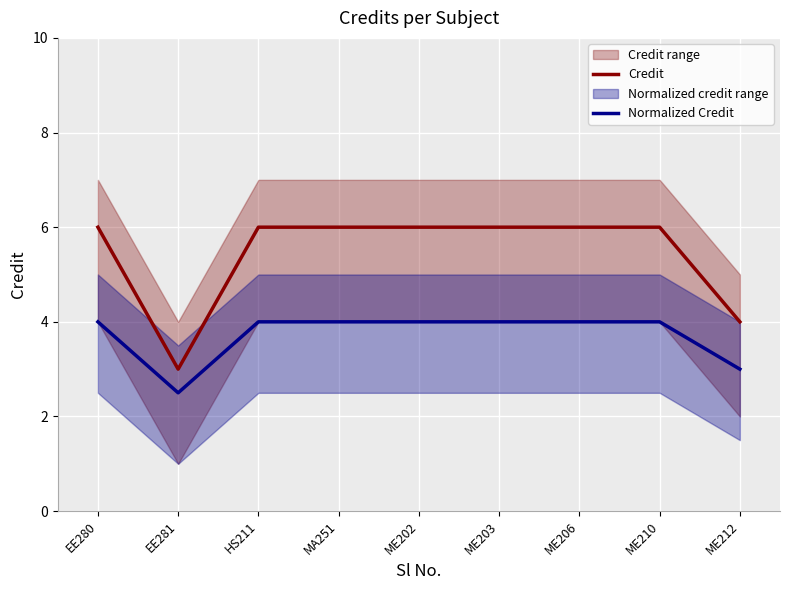

What is the label of the 9th point from the left?

ME212